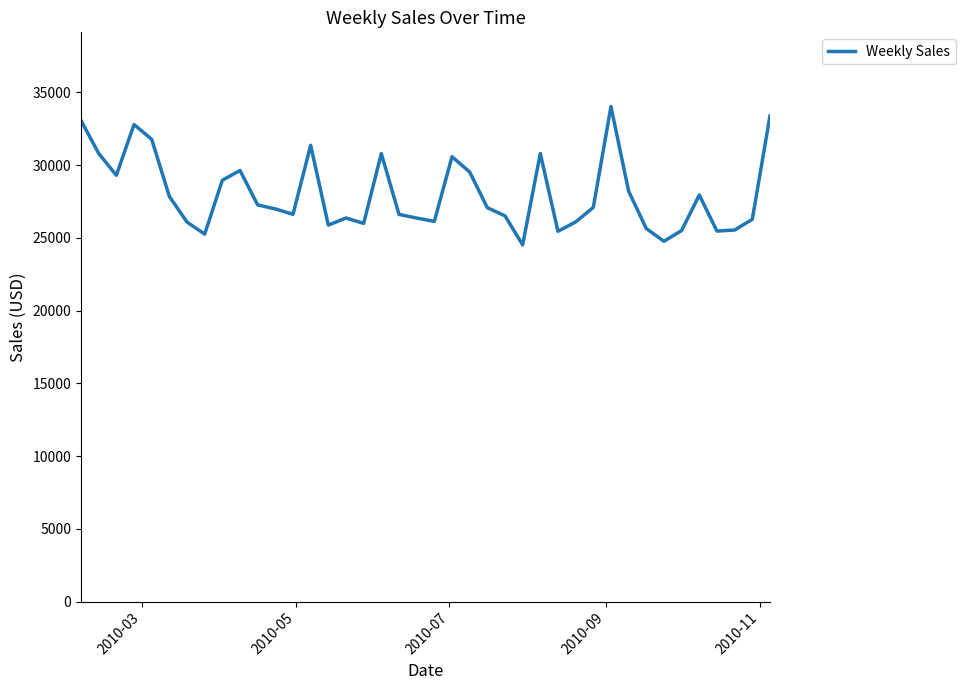

What is the difference between the maximum and minimum values?

9500.3